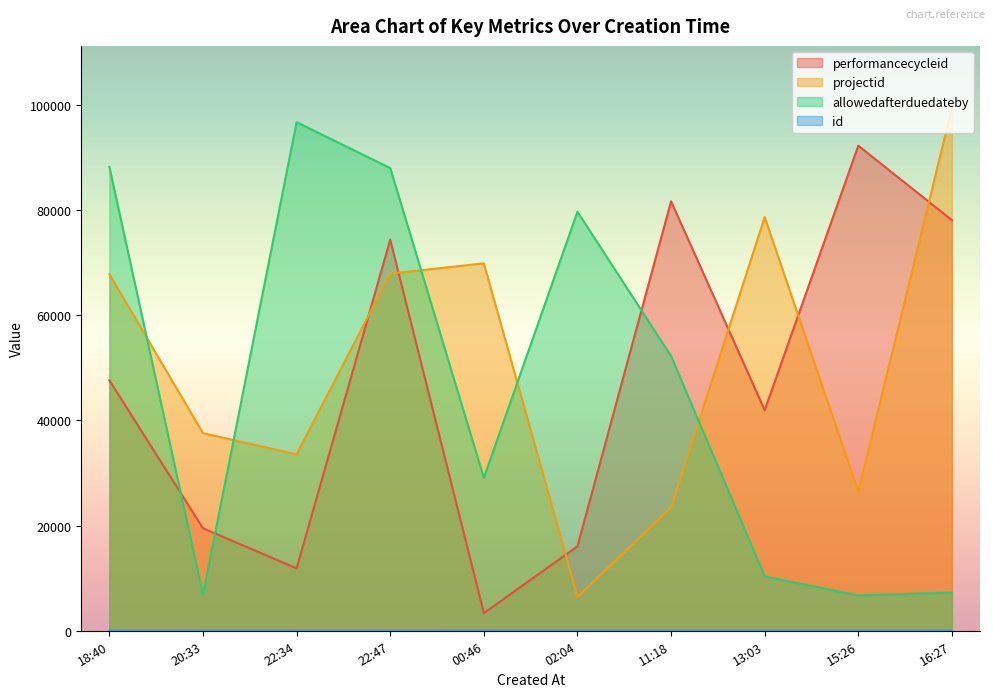

What is the maximum value shown in the chart?

99414